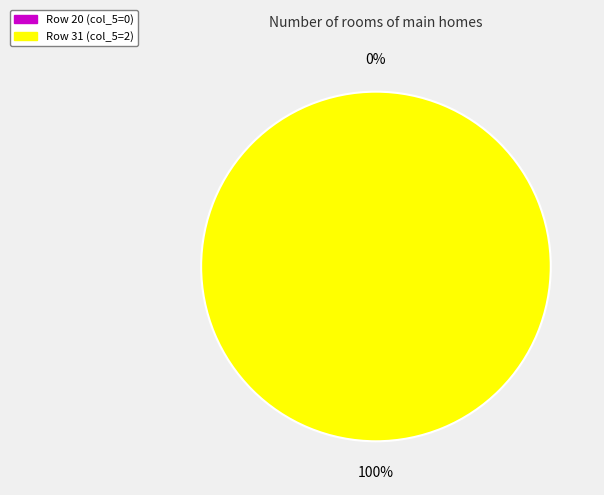

Which slice is the smallest?

20